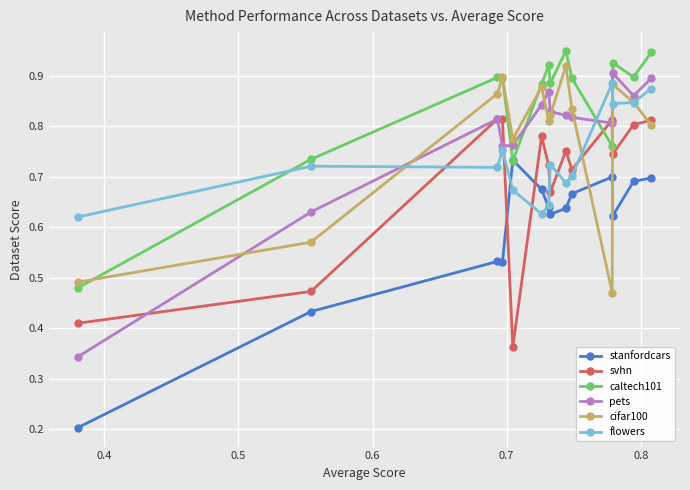

Count the pets values in the range 0 to 1.

14